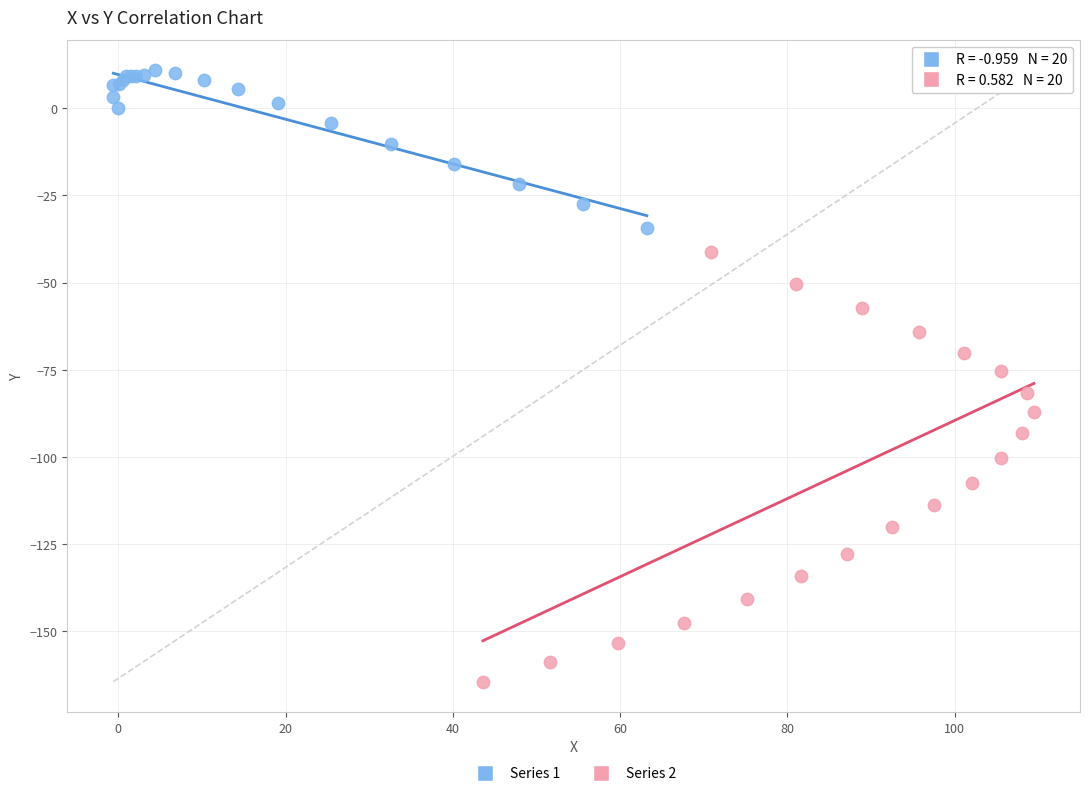

What are all the series names shown in the legend?

Series 1, Series 2